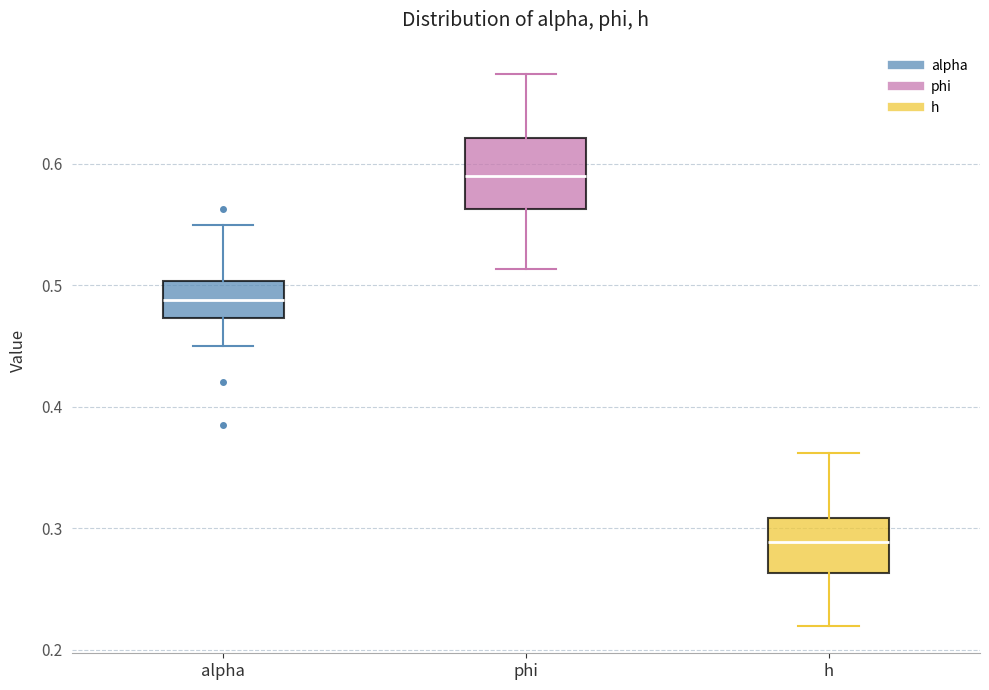

Reading left to right, read every box against the y-axis: the position of its median line, the range the box covers, and the ends of its whiskers. The values are not printed on the chart, so give them approximately, as read against the axis.

alpha: median 0.49, box 0.47 to 0.50, whiskers 0.45 to 0.55
phi: median 0.59, box 0.56 to 0.62, whiskers 0.51 to 0.67
h: median 0.29, box 0.26 to 0.31, whiskers 0.22 to 0.36